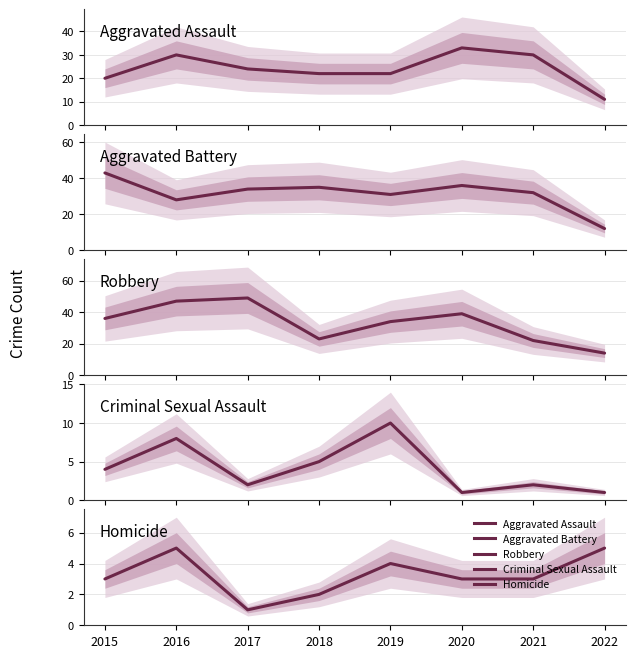

What is the sum of all Robbery values?

264